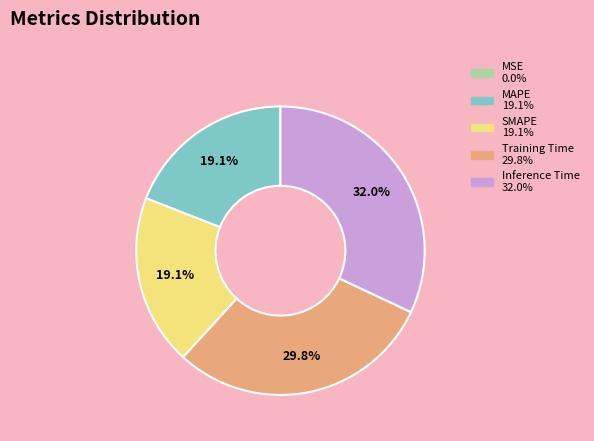

Which category has the biggest portion of the pie?

Inference Time